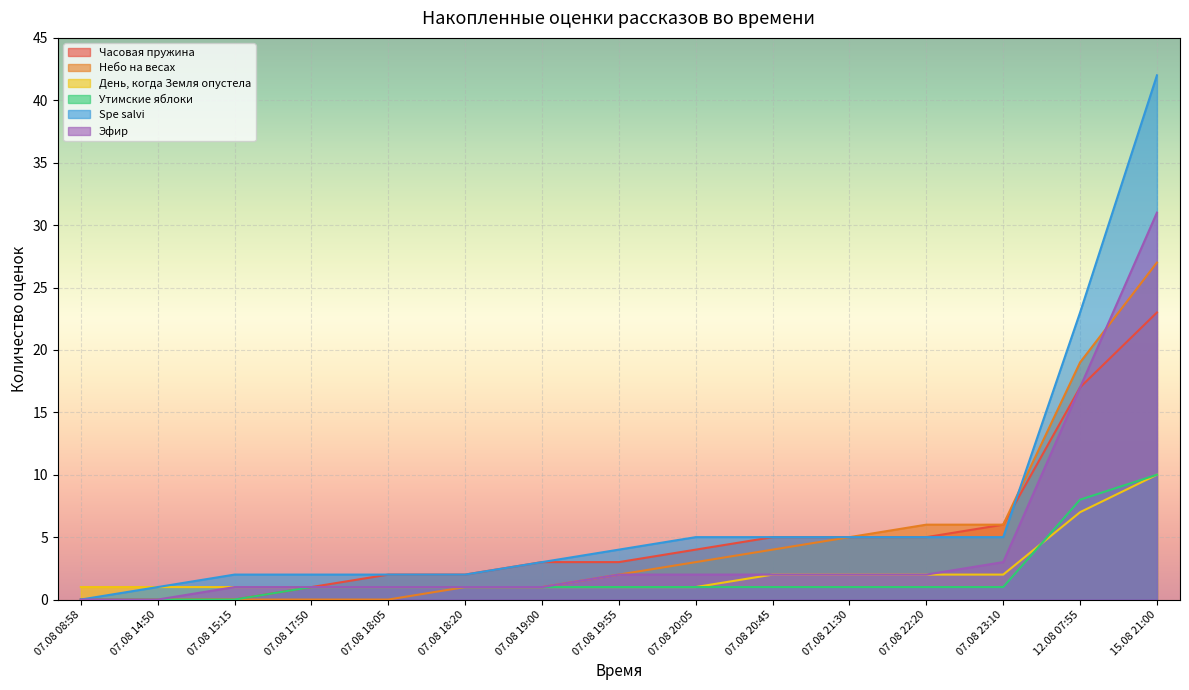

True or false: Утимские яблоки and Эфир cross at least once.

False